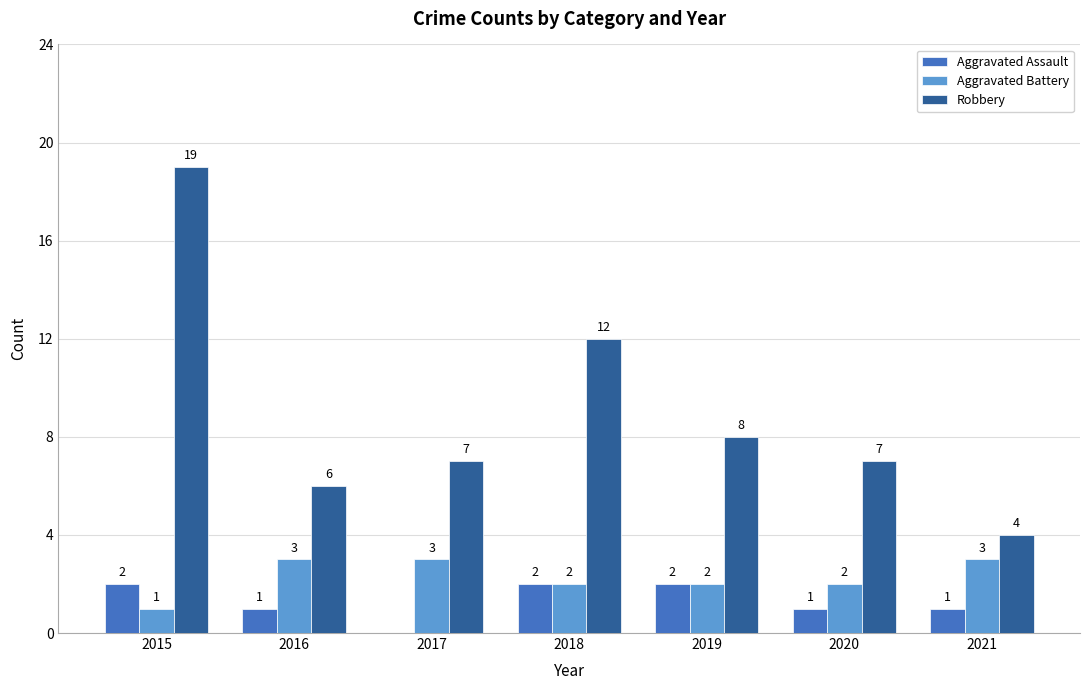

How many series are shown in this chart?

3